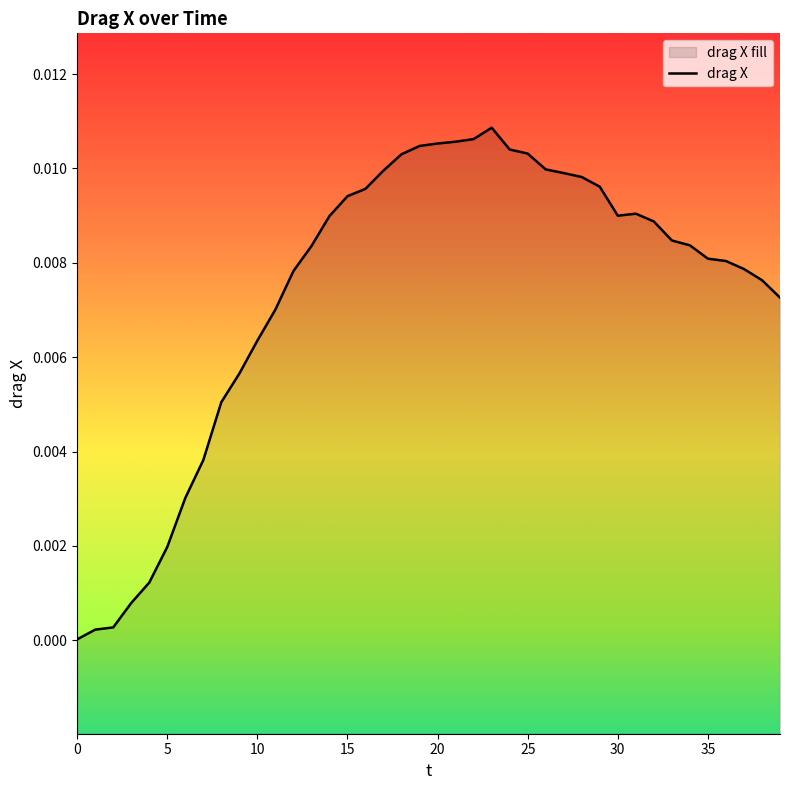

The chart shows a value of 0.0 at 32. True or false?

True